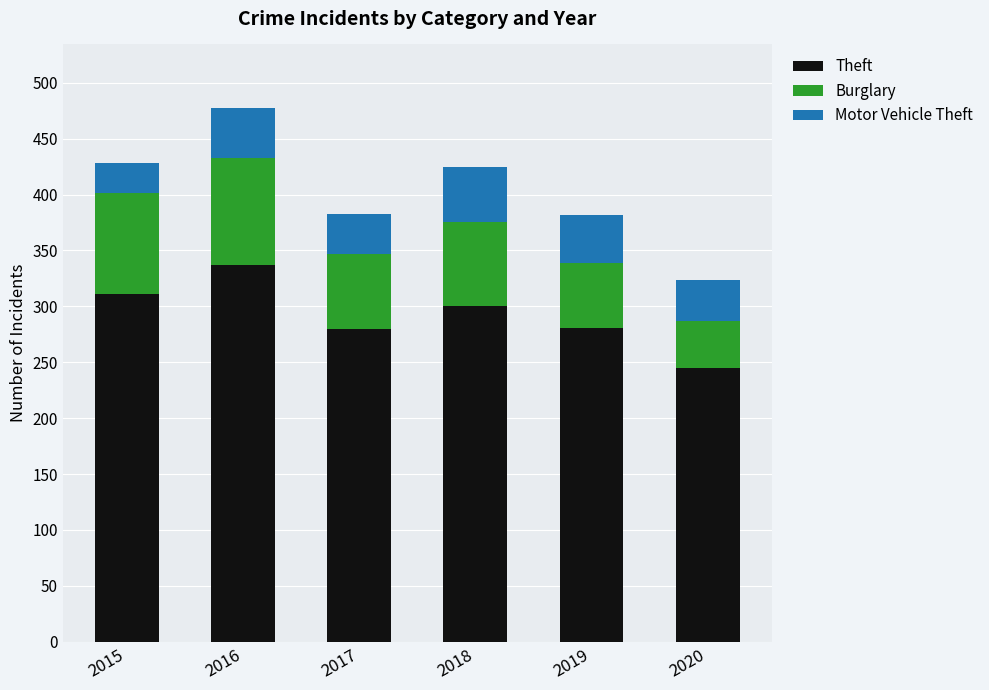

What is the difference between the second highest and minimum values in the Theft series?

66